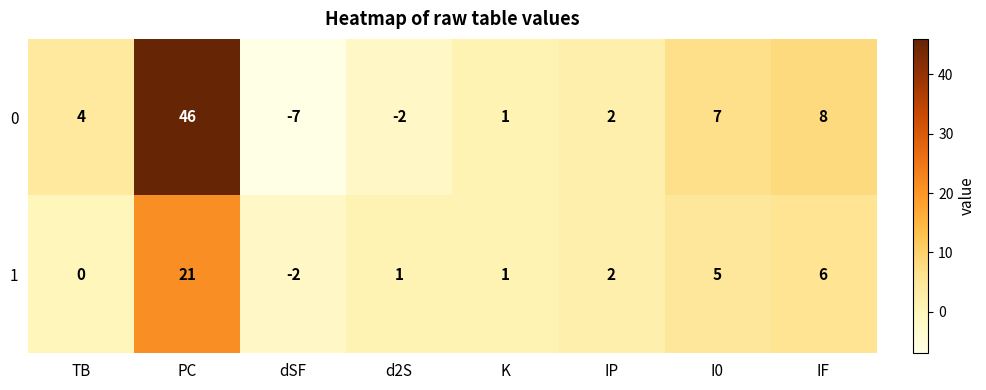

How many values in the 0 series are below 4?

4